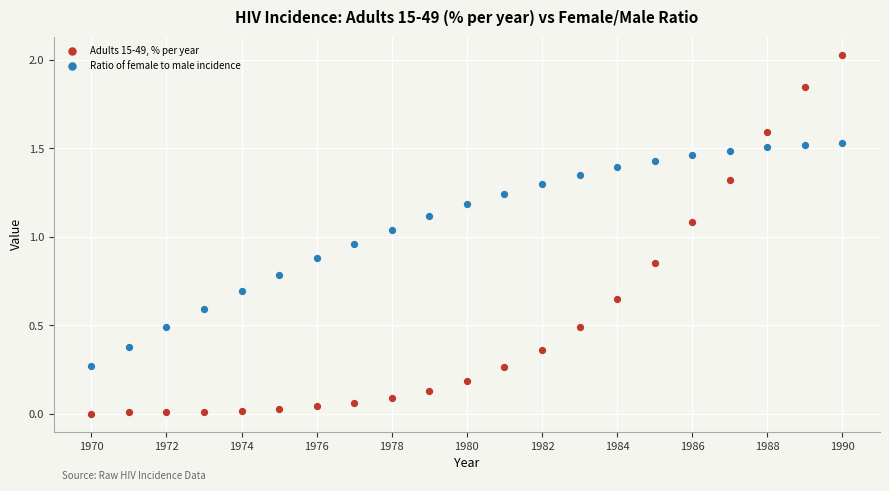

Across all data points, what is the range of X values (max minus min)?

20.0